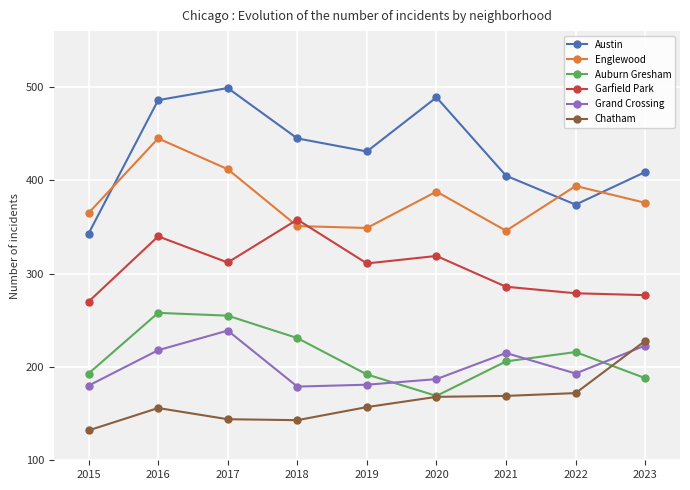

What is the difference between the highest and lowest values at 2017?

355